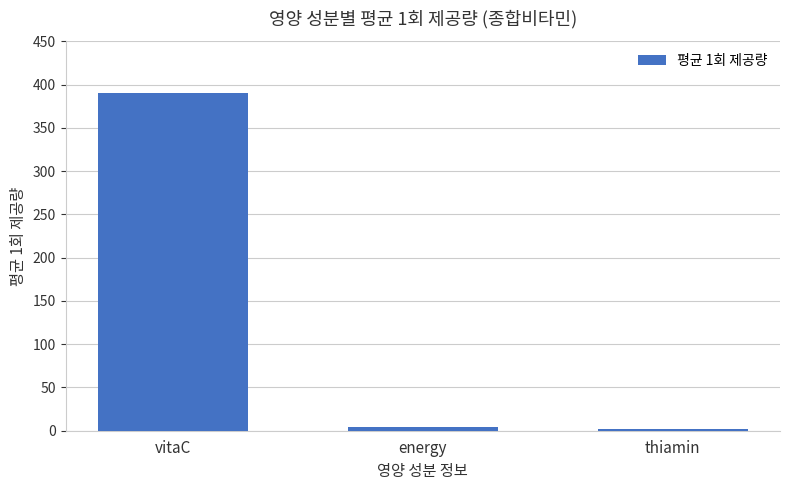

Which has a higher value, thiamin or vitaC?

vitaC